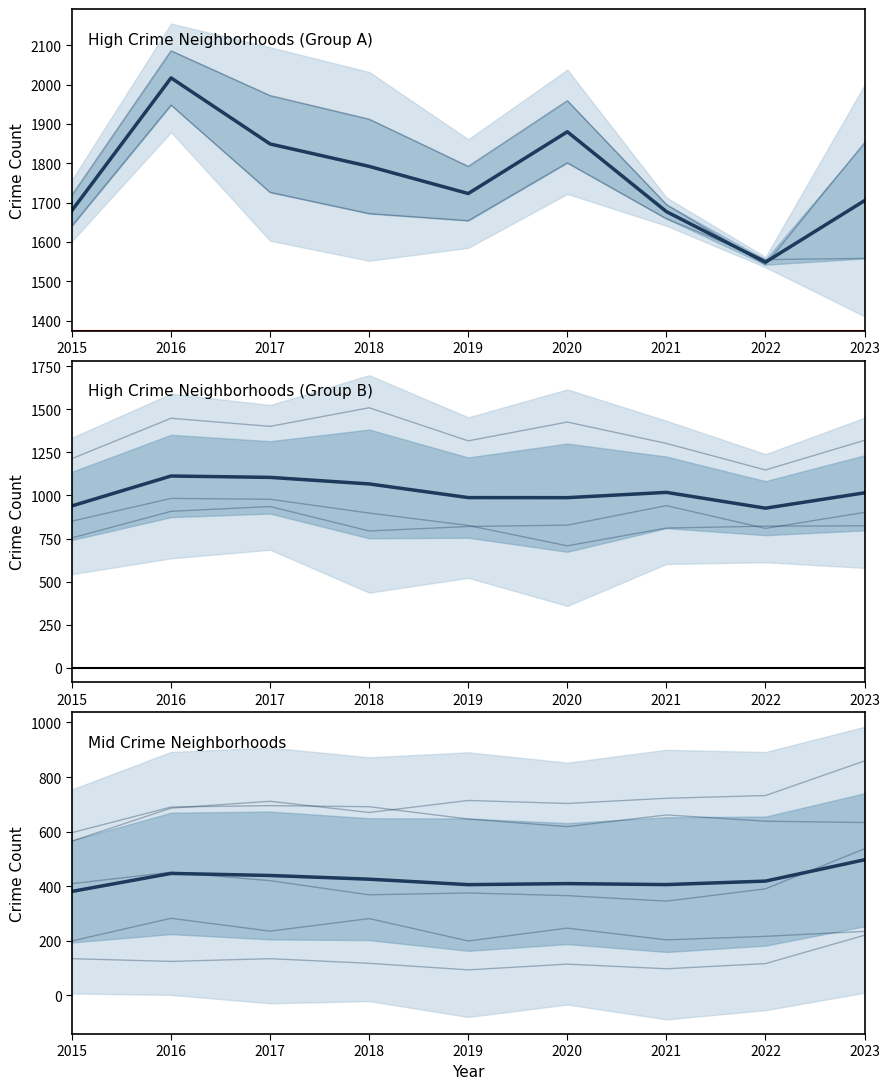

Which series has the largest range (max minus min)?

High Crime Neighborhoods (Group A)